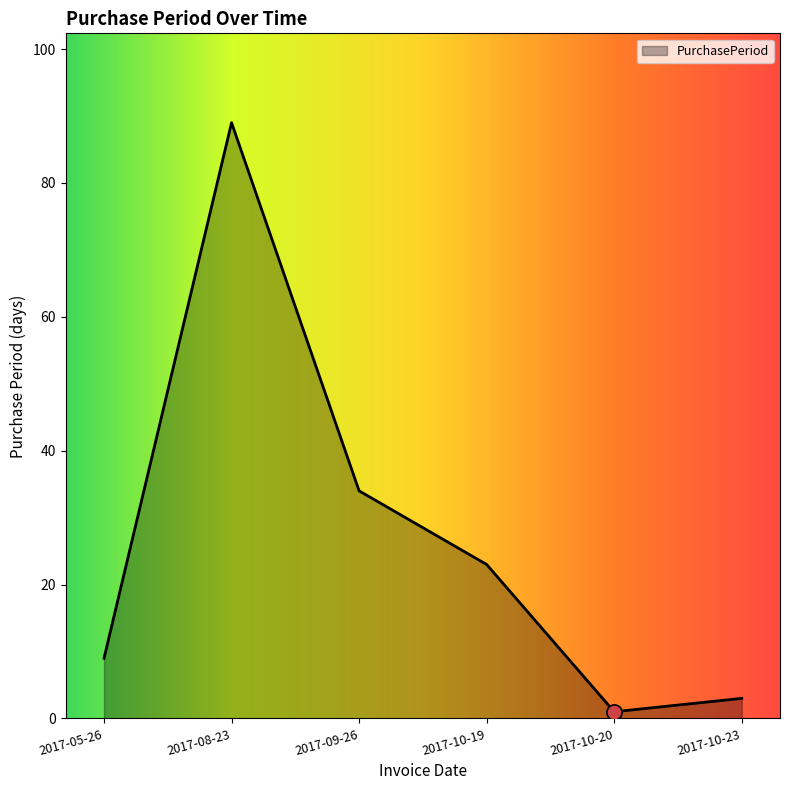

Between 2017-05-26 and 2017-10-19, which is larger?

2017-10-19